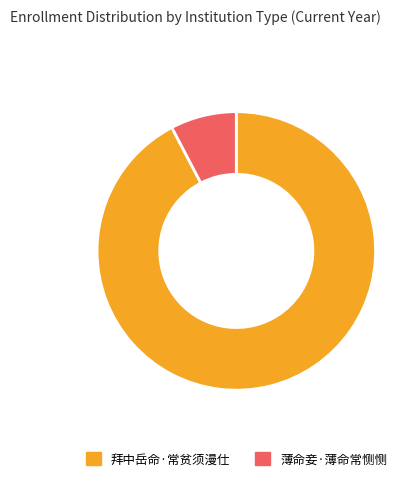

Which has a higher value, 拜中岳命·常贫须漫仕 or 薄命妾·薄命常恻恻?

拜中岳命·常贫须漫仕